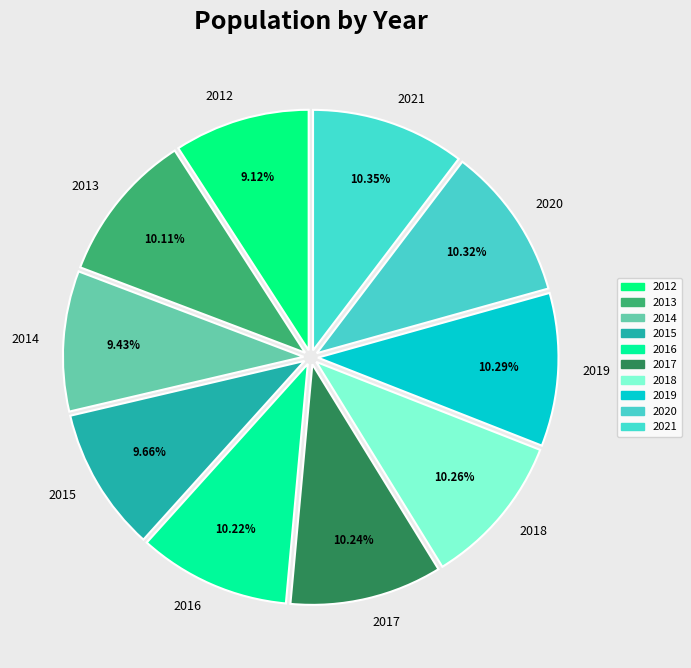

What percentage is the 2019 slice, to the nearest percent?

10%